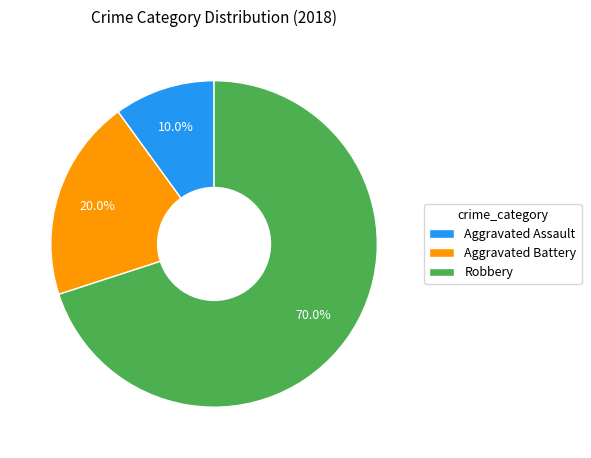

To the nearest percent, what is the difference between the largest and smallest slice percentages?

60%